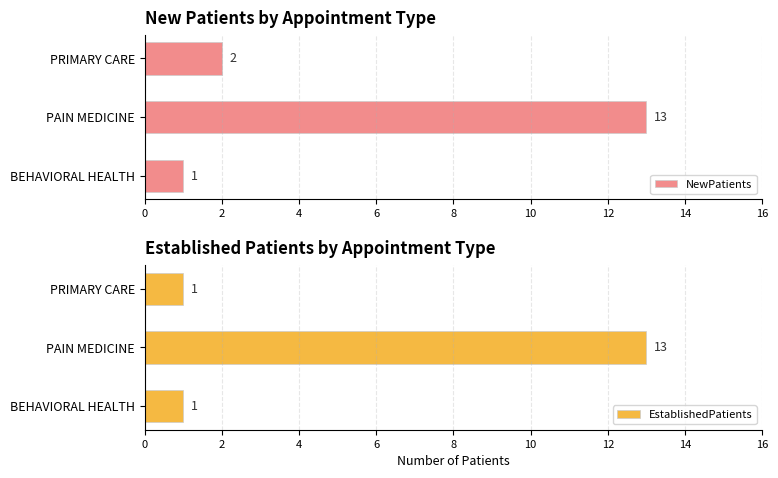

Which series has the largest range (max minus min)?

NewPatients